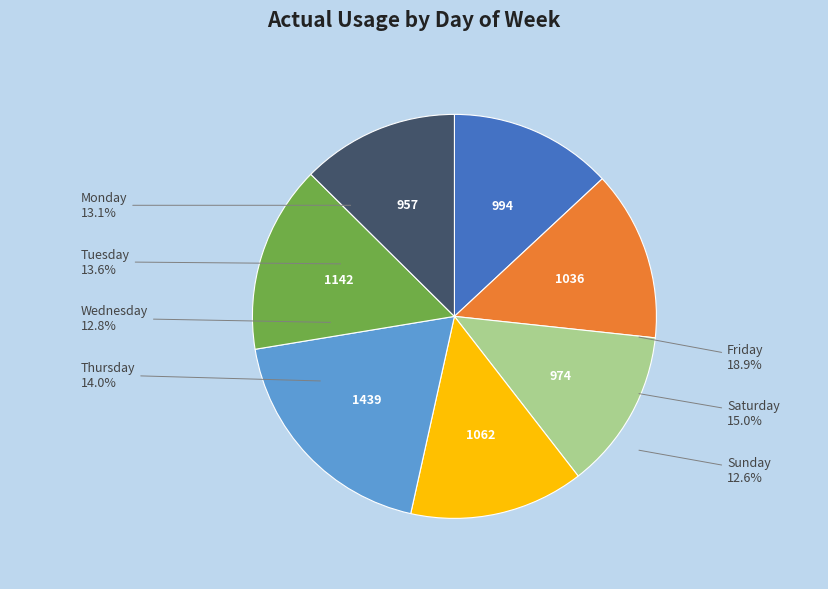

How many slices are in this pie chart?

7